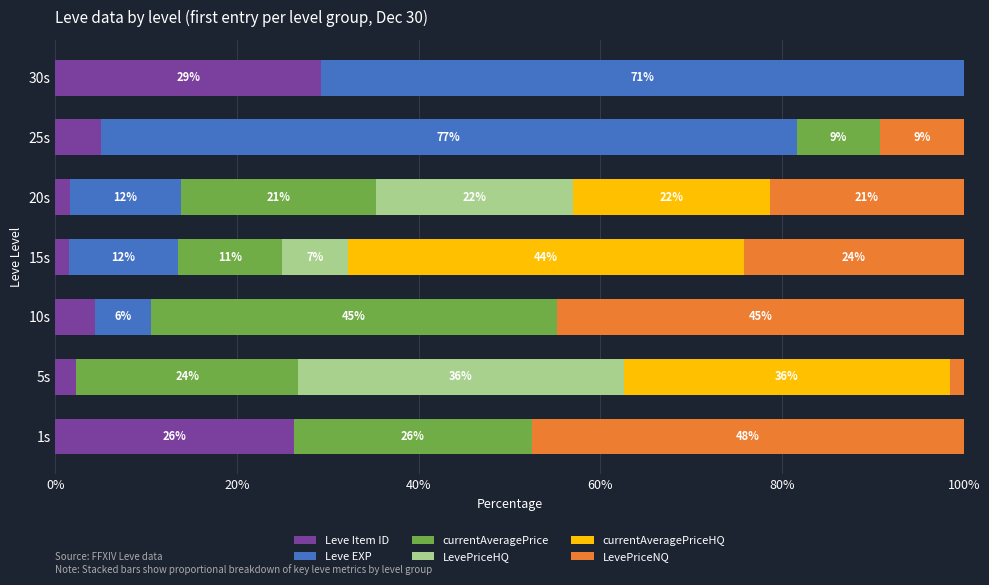

Reading left to right, transcribe all the data shown in this chart.

Leve Item ID: 26.2	2.3	4.3	1.5	1.6	5.0	29.2
Leve EXP: 0.0	0.0	6.2	12.0	12.1	76.6	70.8
currentAveragePrice: 26.2	24.4	44.8	11.5	21.5	9.2	0.0
LevePriceHQ: 0.0	35.9	0.0	7.3	21.7	0.0	0.0
currentAveragePriceHQ: 0.0	35.9	0.0	43.6	21.7	0.0	0.0
LevePriceNQ: 47.6	1.5	44.8	24.2	21.4	9.2	0.0